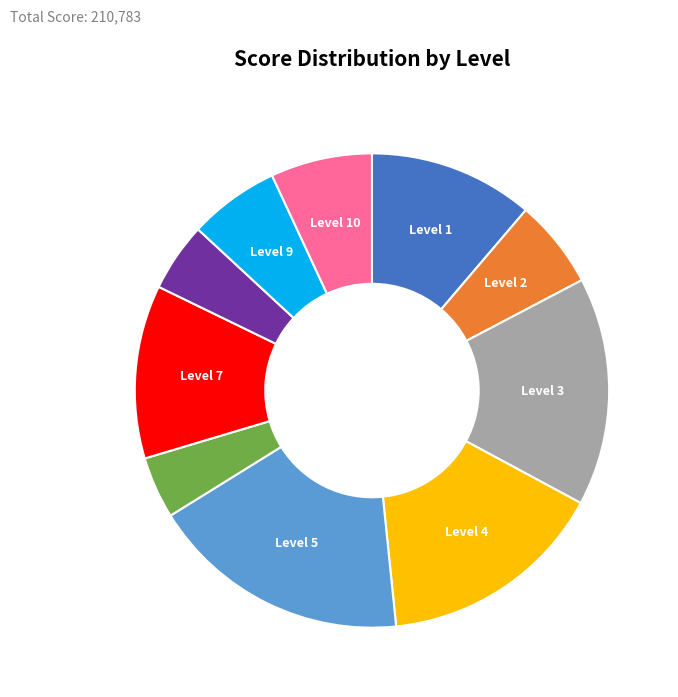

Is there a majority slice in this chart?

No